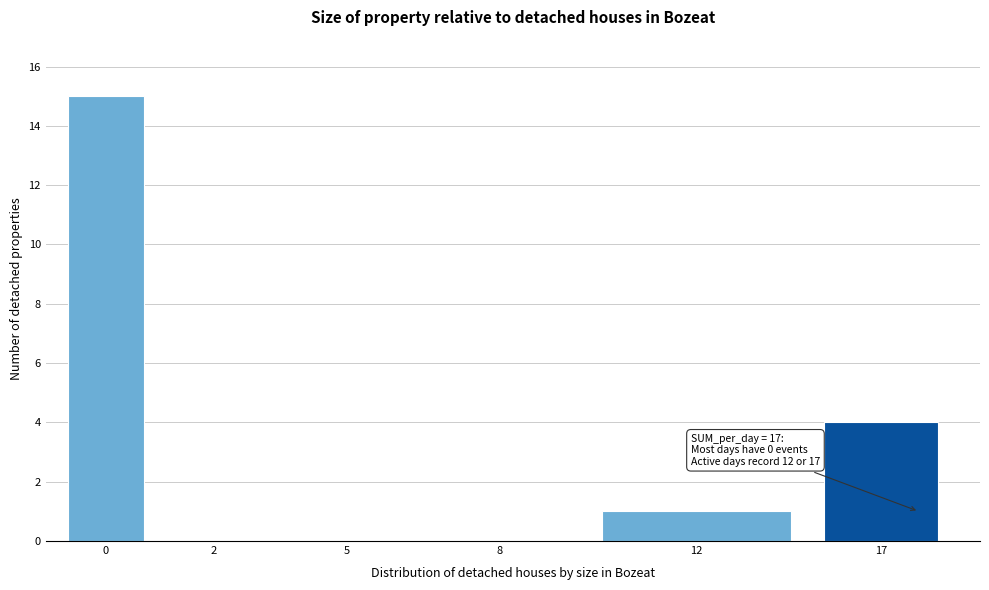

Reading right to left, list all the values displayed in this chart.

17=4	12=1	8=0	5=0	2=0	0=15